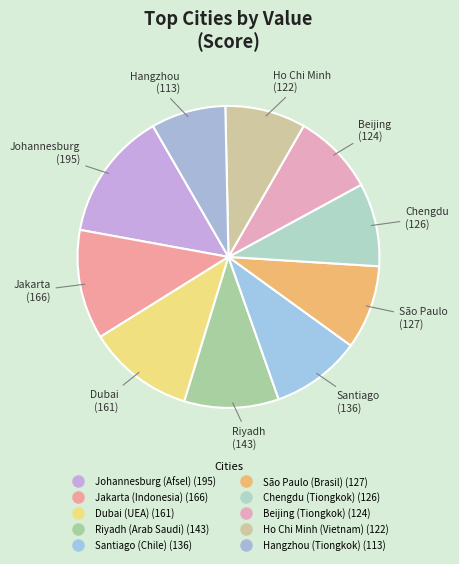

Which has a higher value, Dubai (UEA) or Ho Chi Minh (Vietnam)?

Dubai (UEA)